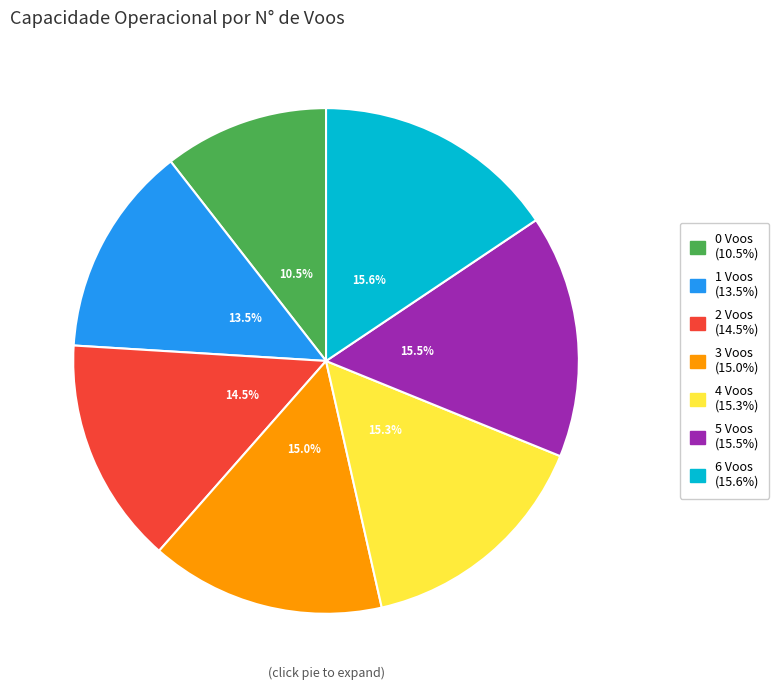

Approximately how many times larger is the value at 0 Voos compared to 6 Voos?

0.7